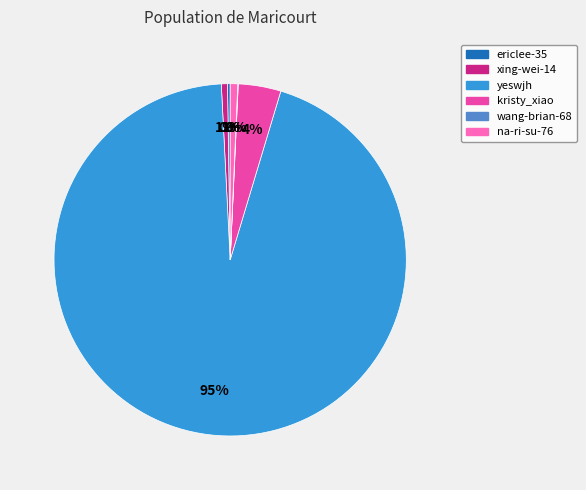

To the nearest percent, what percentage of the pie is kristy_xiao?

4%